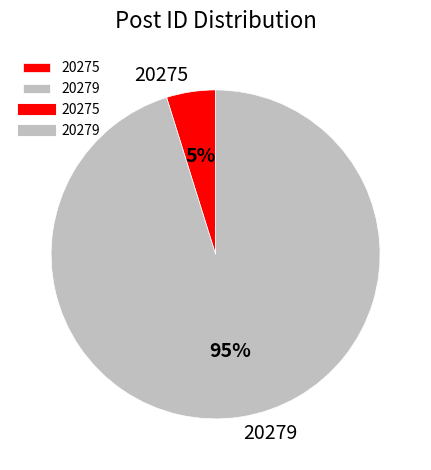

Which has a higher value, 20275 or 20279?

20279